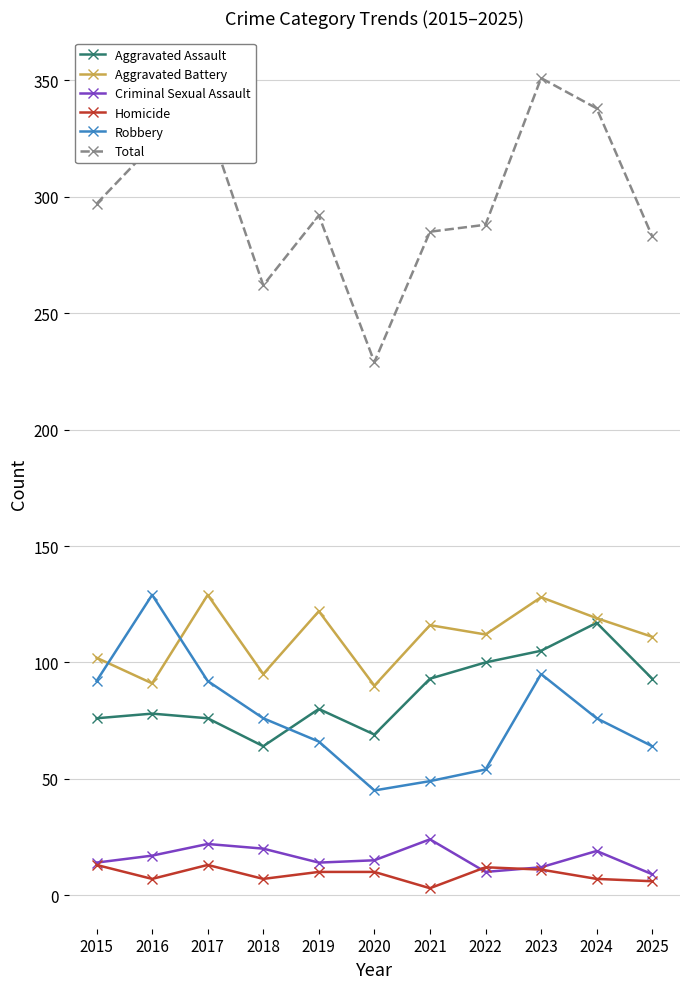

What value does the Homicide series have at 2020, to the nearest 10?

10